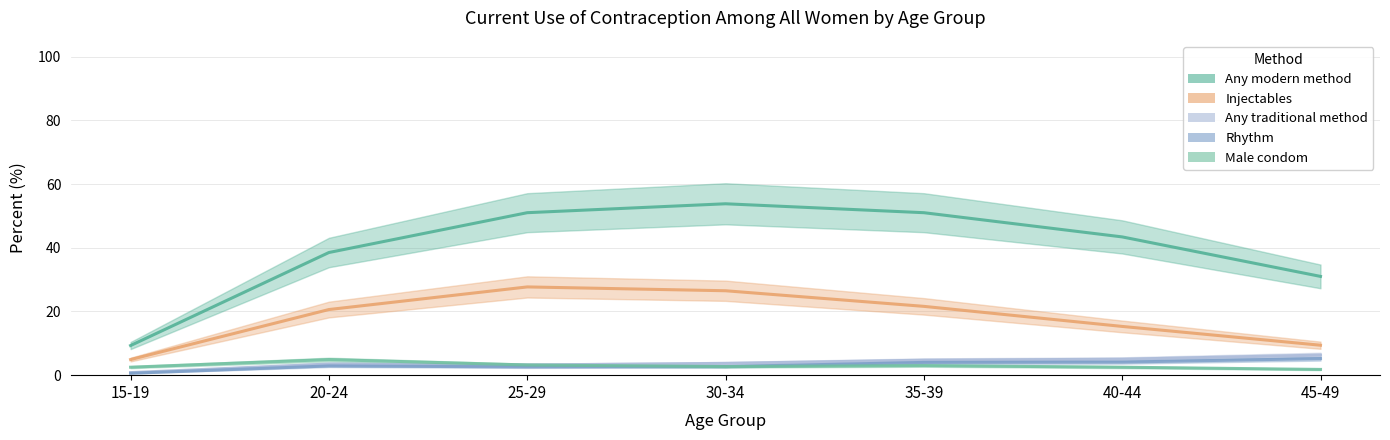

How many interior local valleys does the Any traditional method series have?

1